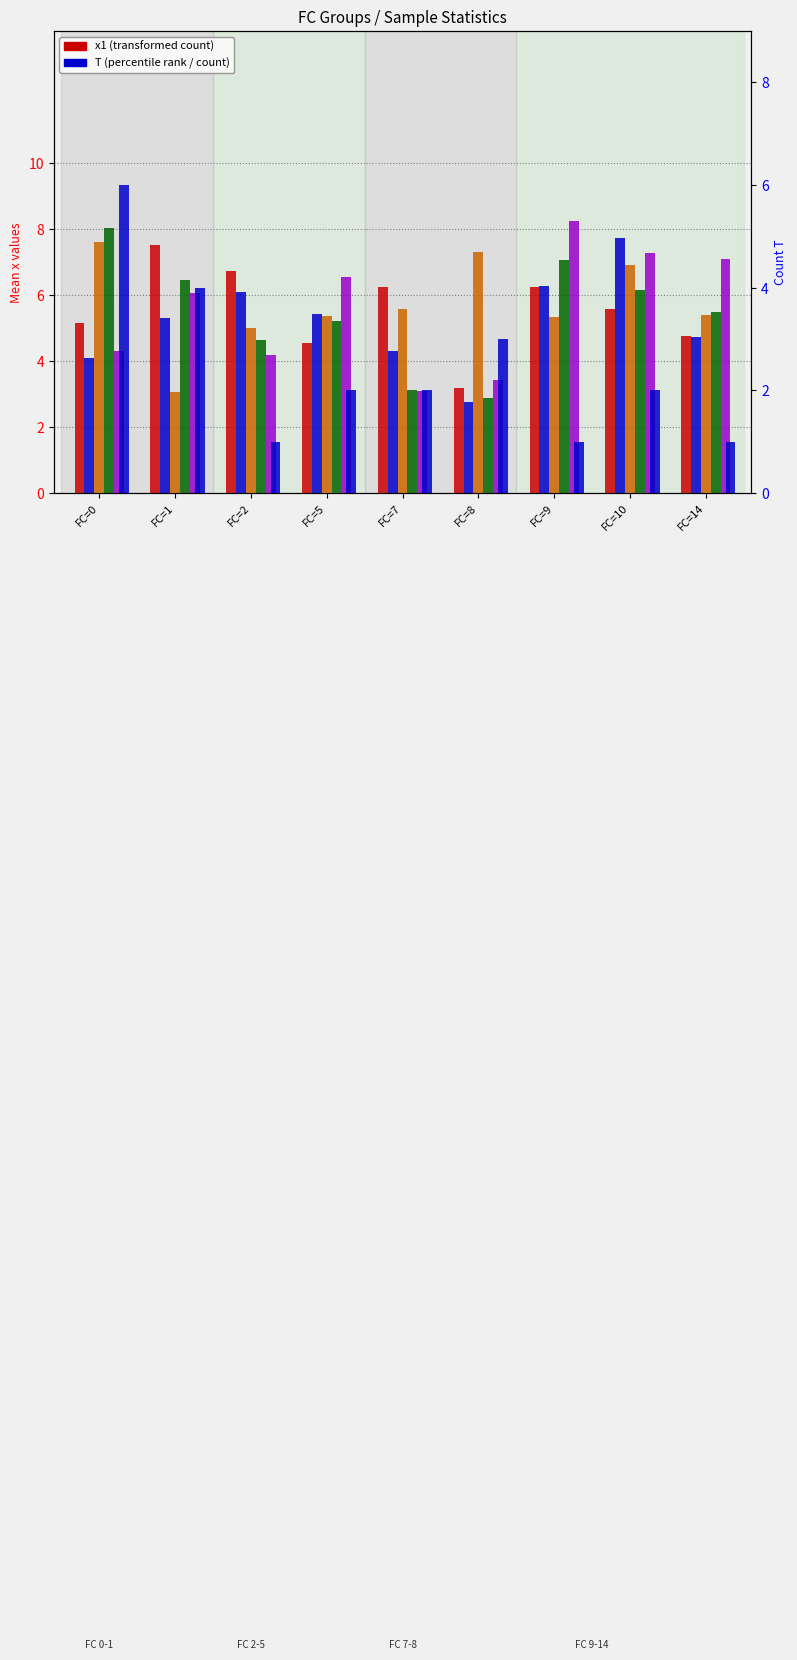

The x5 series shows 8.2 at FC=9. True or false?

True